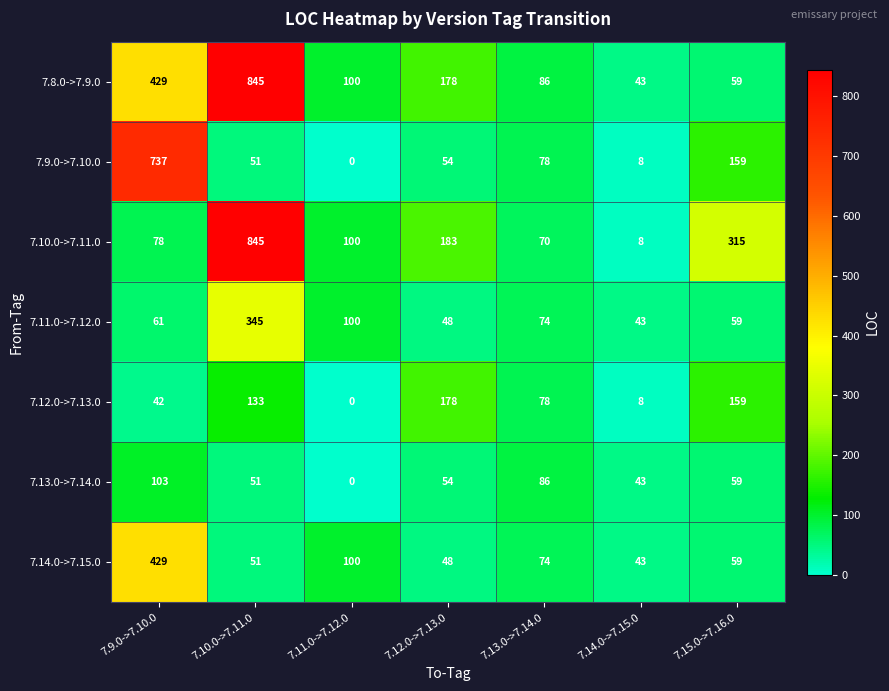

Between 7.10.0->7.11.0 and 7.14.0->7.15.0, which series saw the biggest shift?

7.10.0->7.11.0